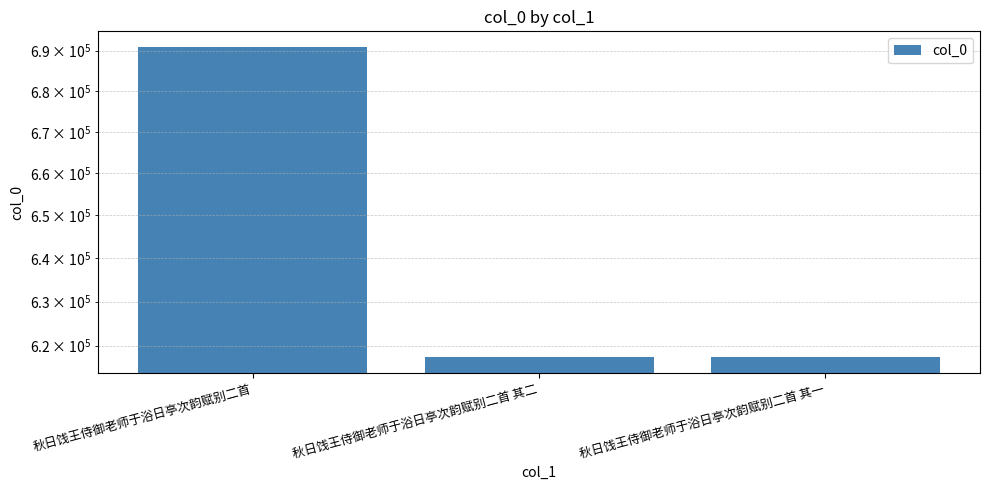

True or false: the data shows 269695 at 秋日饯王侍御老师于浴日亭次韵赋别二首 其二.

False